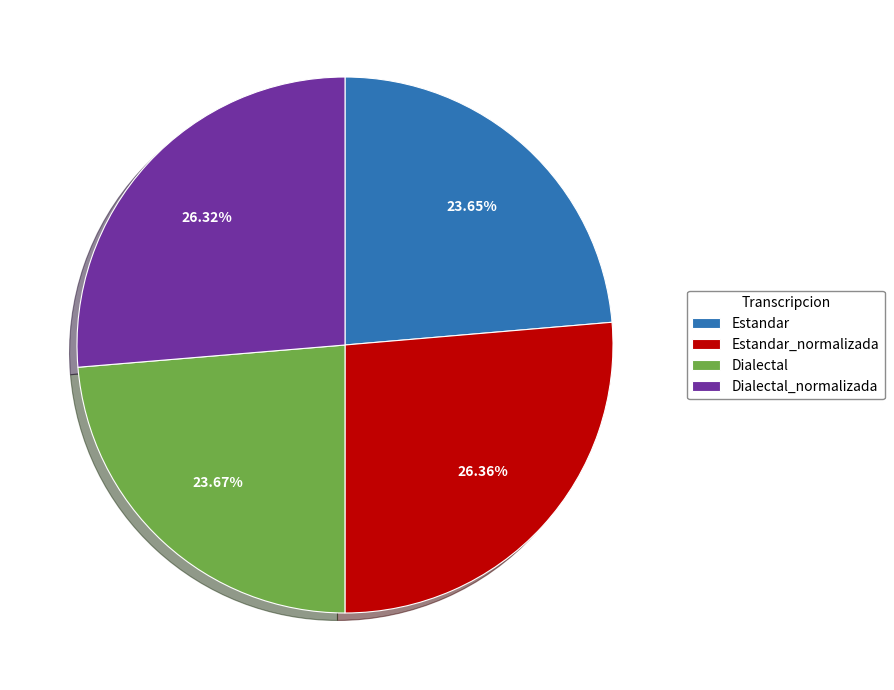

How many segments does this pie chart have?

4